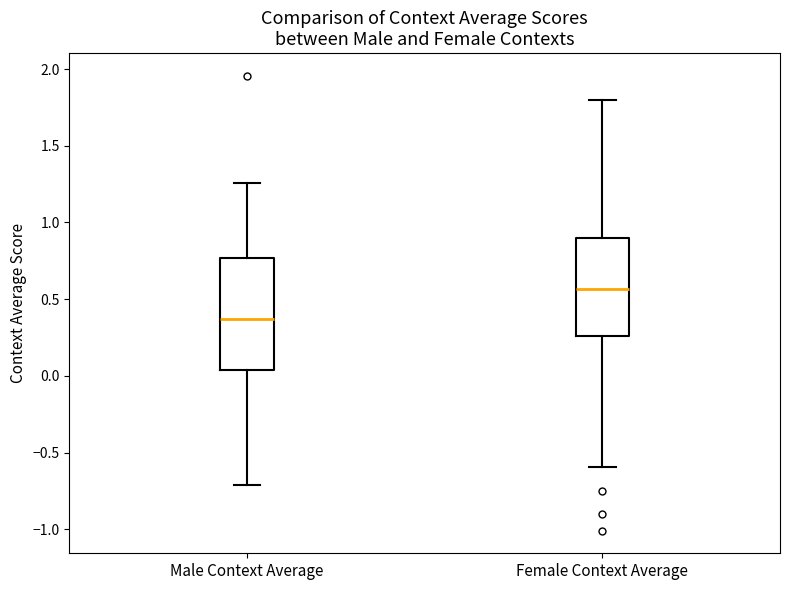

Where does the upper whisker of the box for Male Context Average end on the y-axis? The values are not printed on the chart, so give them approximately, as read against the axis.

1.25